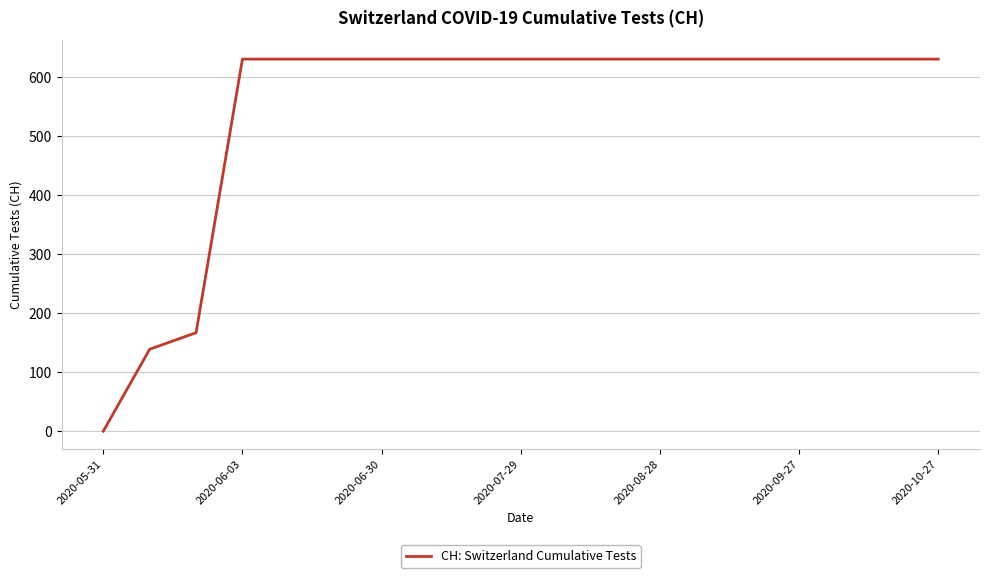

Reading right to left, transcribe all the data shown in this chart.

631	631	631	631	631	631	631	631	631	631	631	631	631	631	631	631	167	139	0